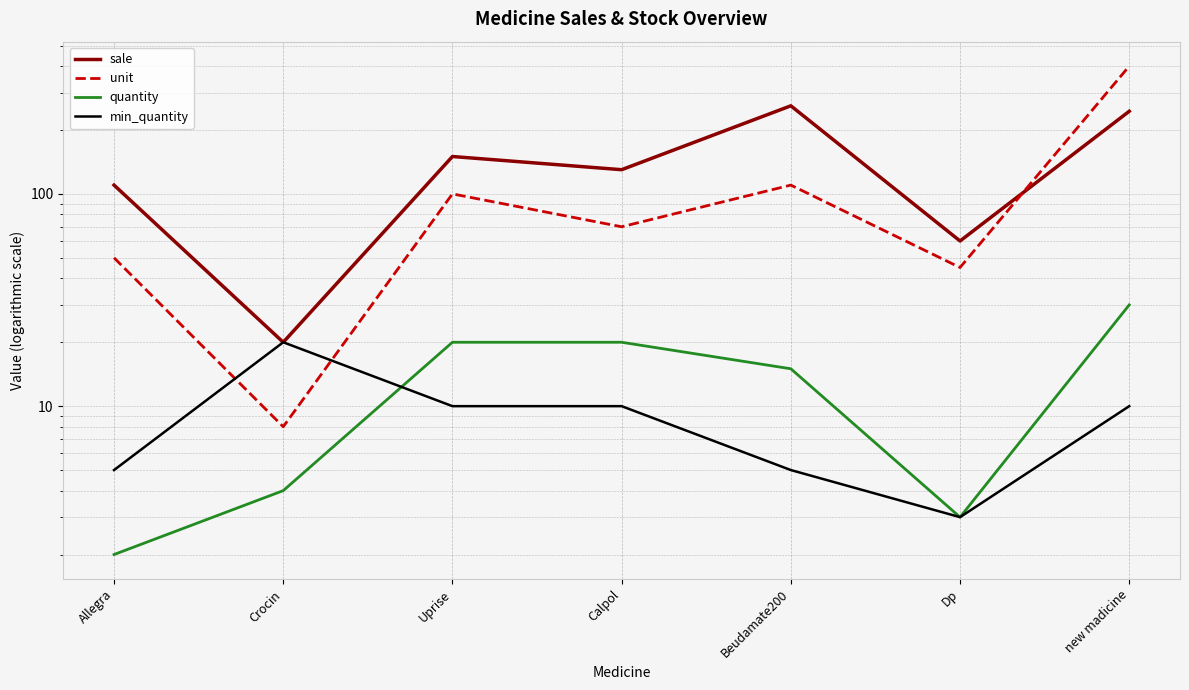

The unit series shows 45 at Dp. True or false?

True